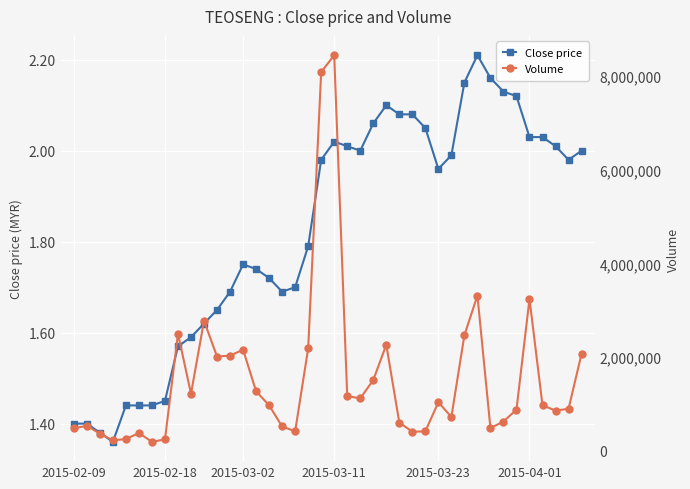

Reading left to right, what are all the values shown in this chart?

Close price: 1.4	1.4	1.4	1.4	1.4	1.4	1.4	1.4	1.6	1.6	1.6	1.6	1.7	1.8	1.7	1.7	1.7	1.7	1.8	2.0	2.0	2.0	2.0	2.1	2.1	2.1	2.1	2.0	2.0	2.0	2.1	2.2	2.2	2.1	2.1	2.0	2.0	2.0	2.0	2.0
Volume: 484600.0	534900.0	370100.0	224400.0	254400.0	382200.0	194900.0	245400.0	2501500.0	1219800.0	2774100.0	2012800.0	2032500.0	2158700.0	1273600.0	971900.0	522300.0	417900.0	2185100.0	8079100.0	8437600.0	1170500.0	1120400.0	1511900.0	2264400.0	605700.0	409800.0	417400.0	1038900.0	725100.0	2467500.0	3314000.0	488800.0	627200.0	880900.0	3240000.0	972700.0	861000.0	897700.0	2074200.0